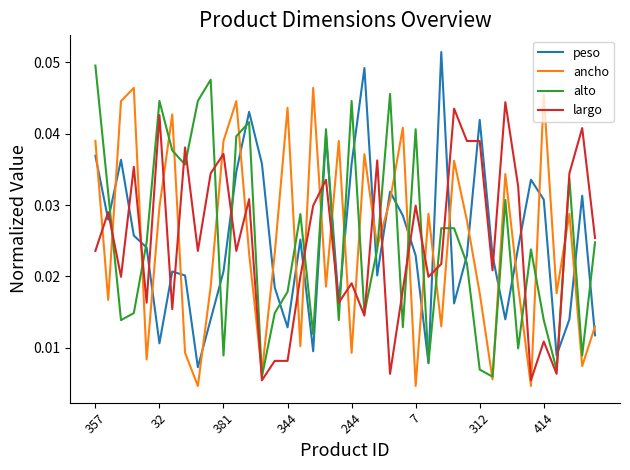

How many times do peso and ancho cross each other?

26